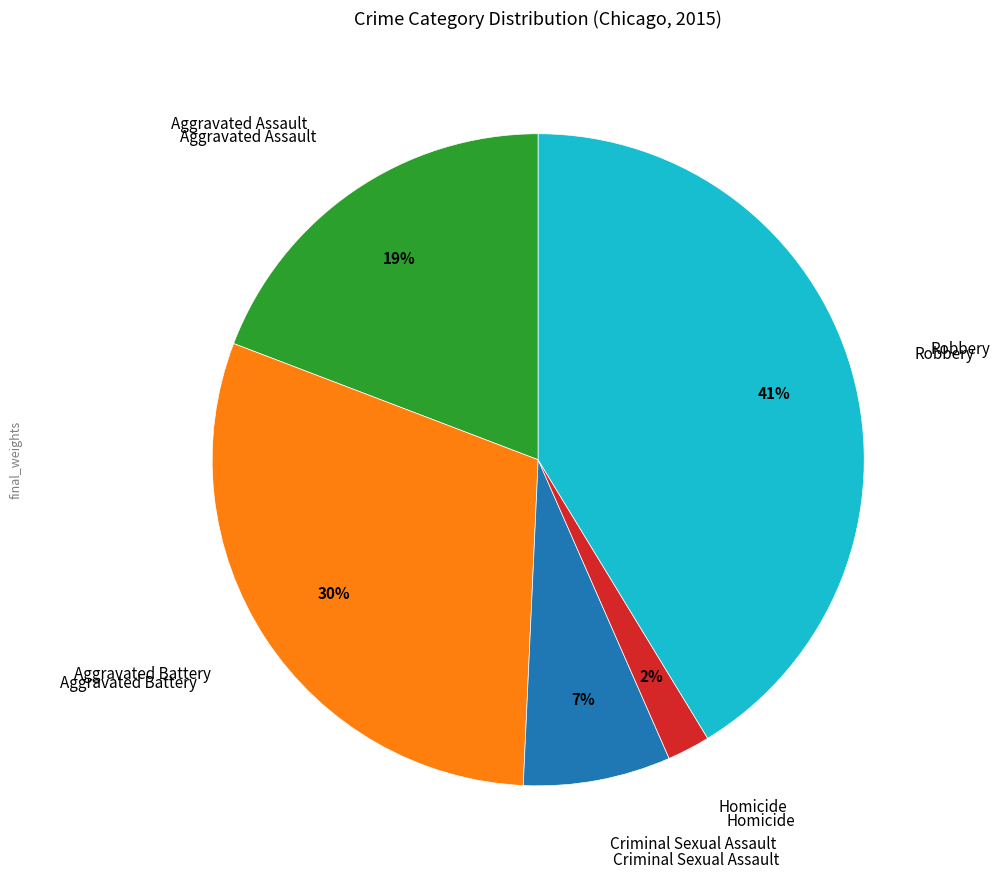

To the nearest percent, what is the difference between the largest and smallest slice percentages?

39%